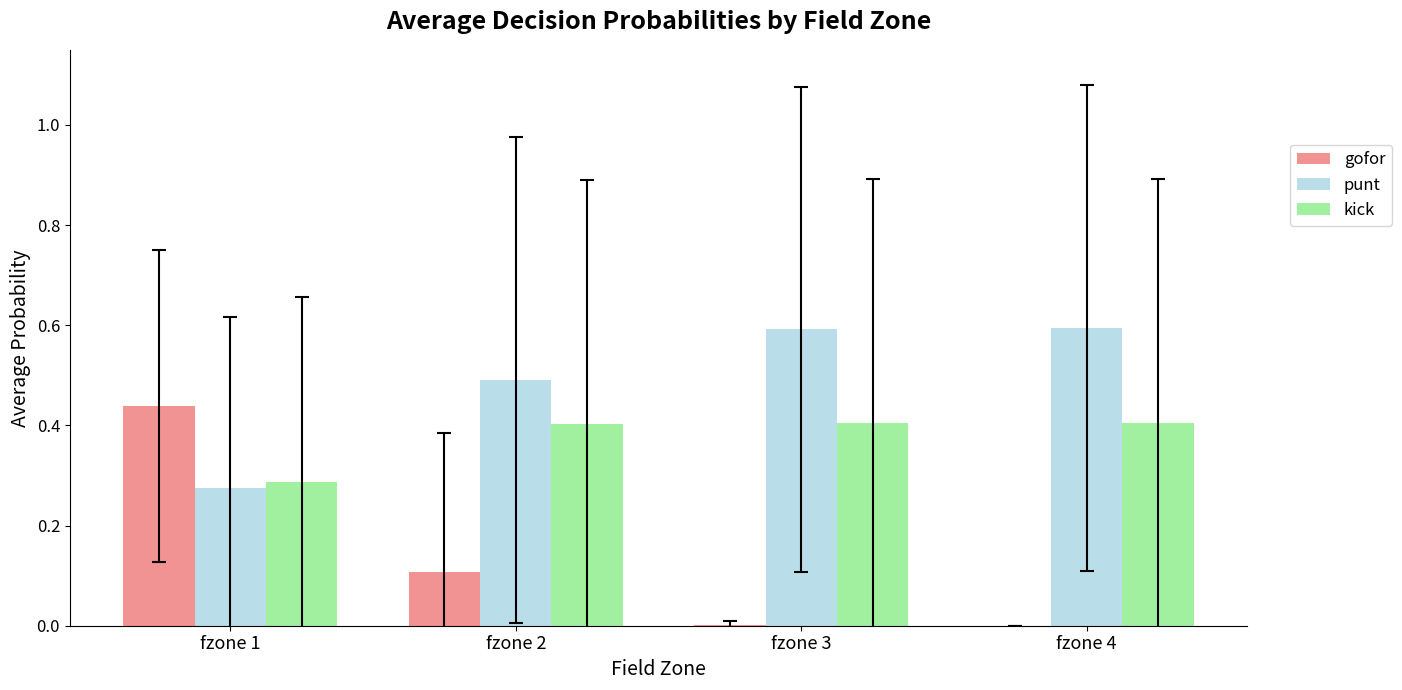

Which series changed the most between fzone 1 and fzone 4?

gofor